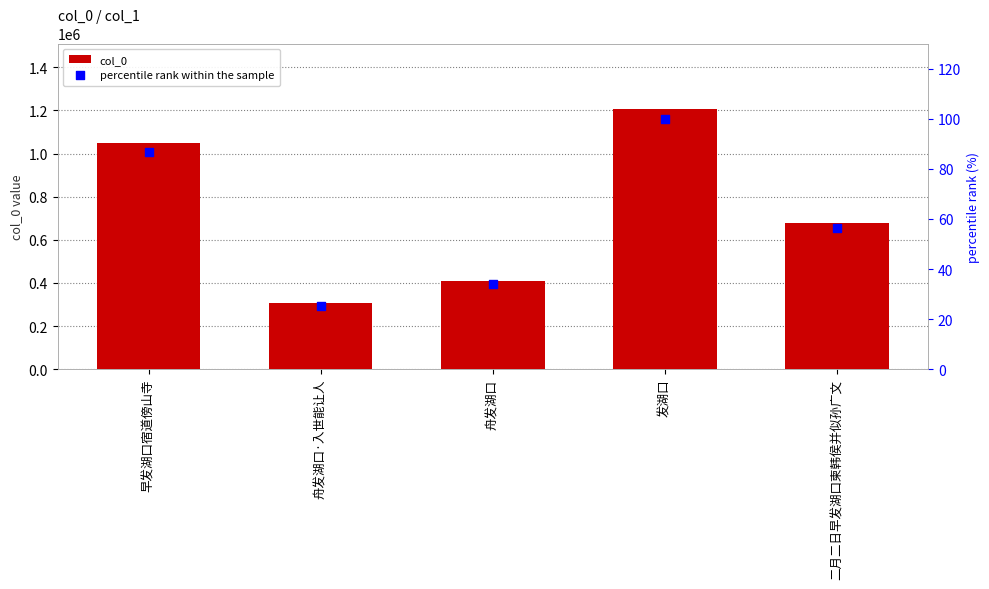

Is the value of percentile rank within the sample at 舟发湖口 greater than the value of col_0 at 早发湖口宿道傍山寺?

No